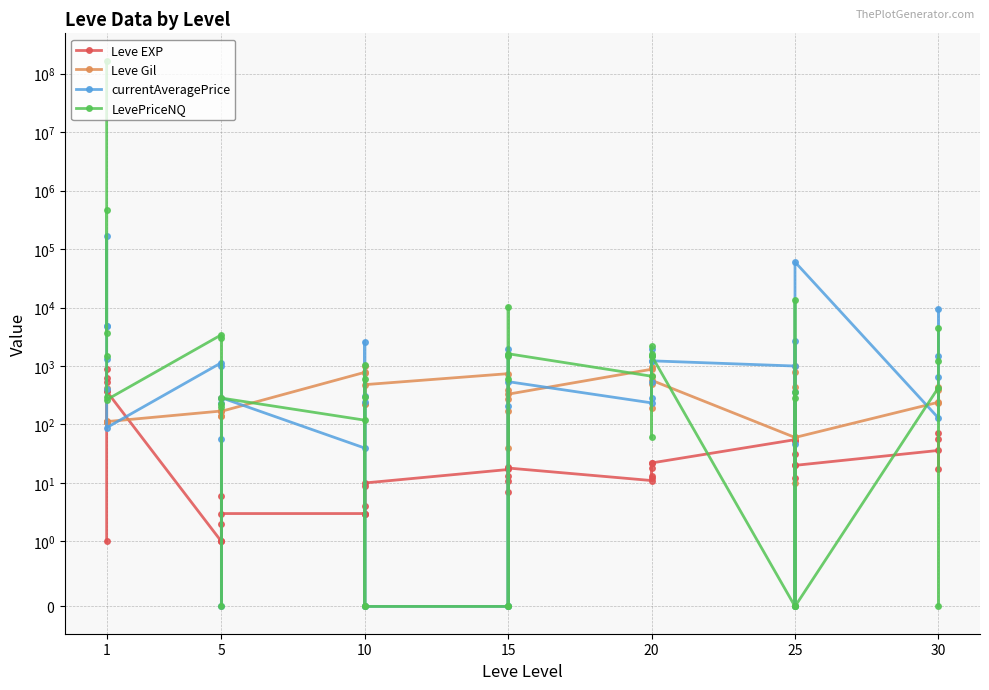

Which series has the largest total across all categories?

LevePriceNQ